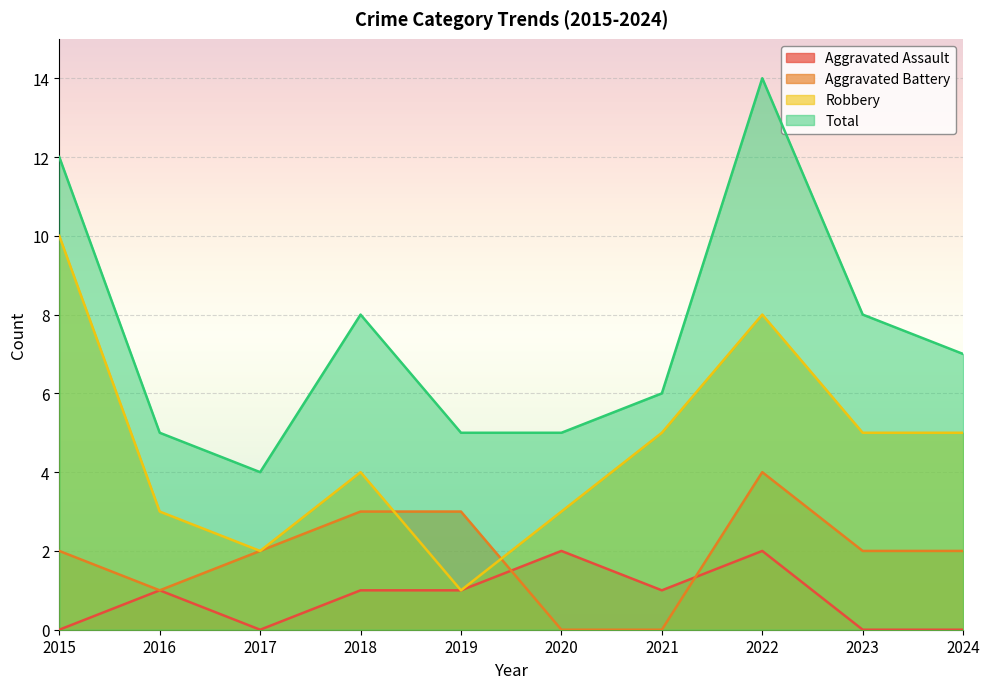

True or false: Robbery has a value of 5 at 2023.

True